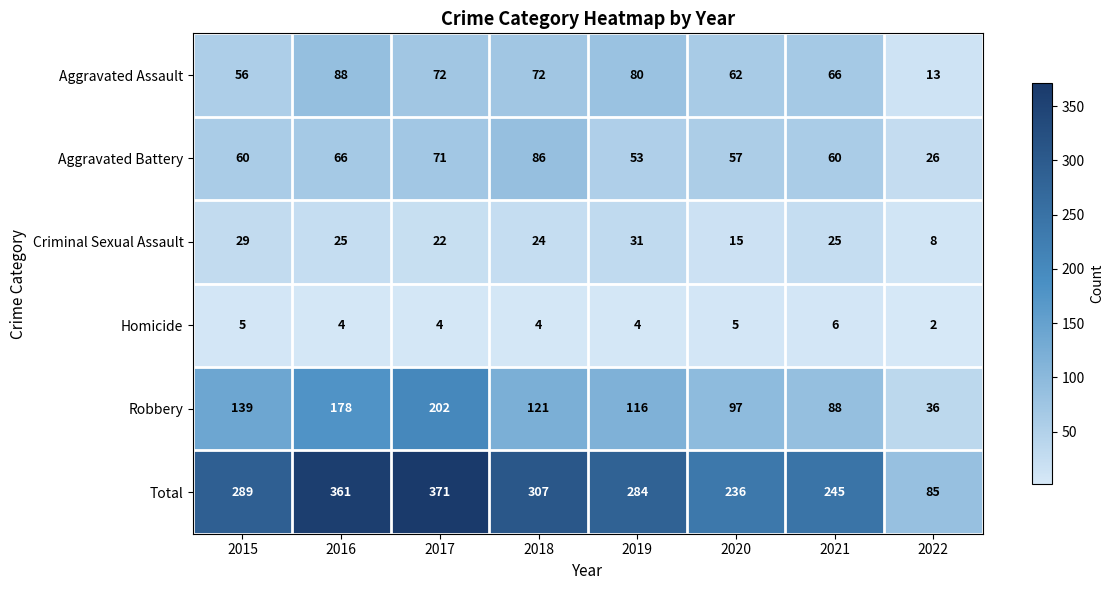

The value of Criminal Sexual Assault at 2021 is 25. True or false?

True